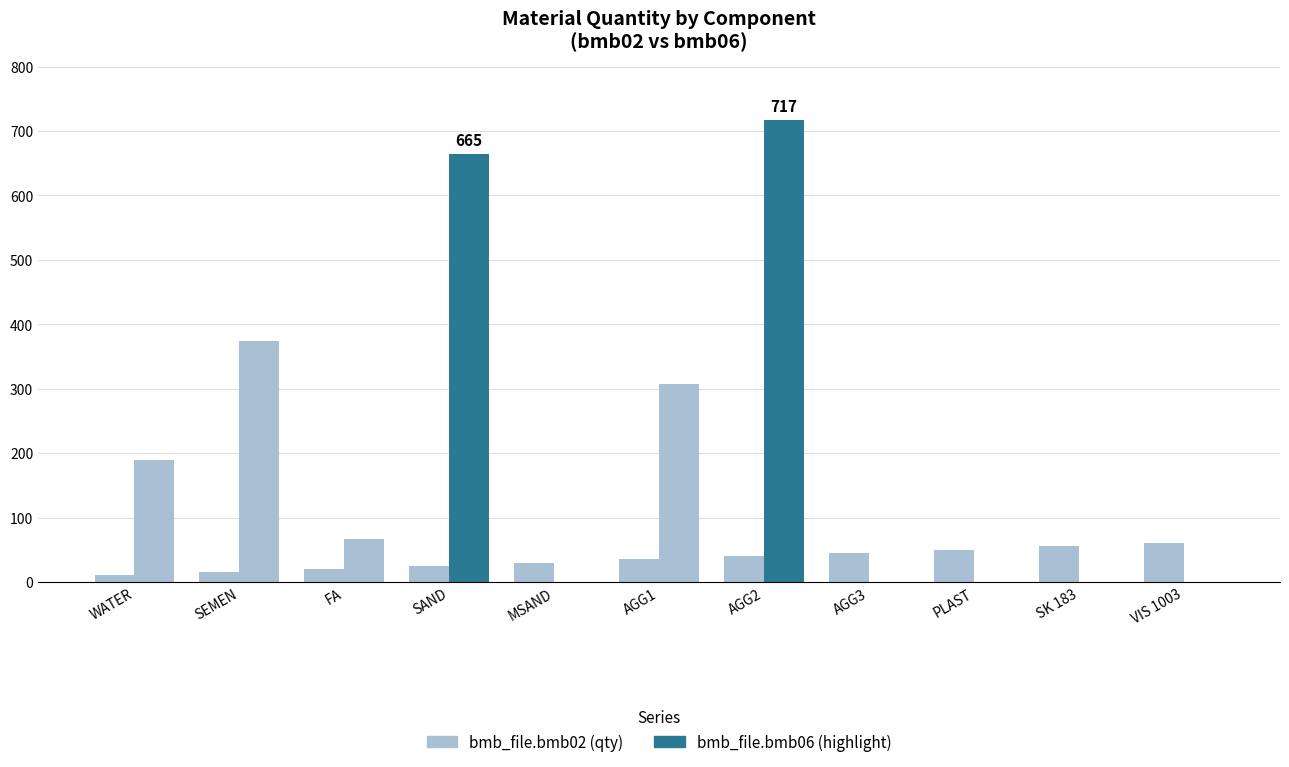

How many groups of bars are there?

11